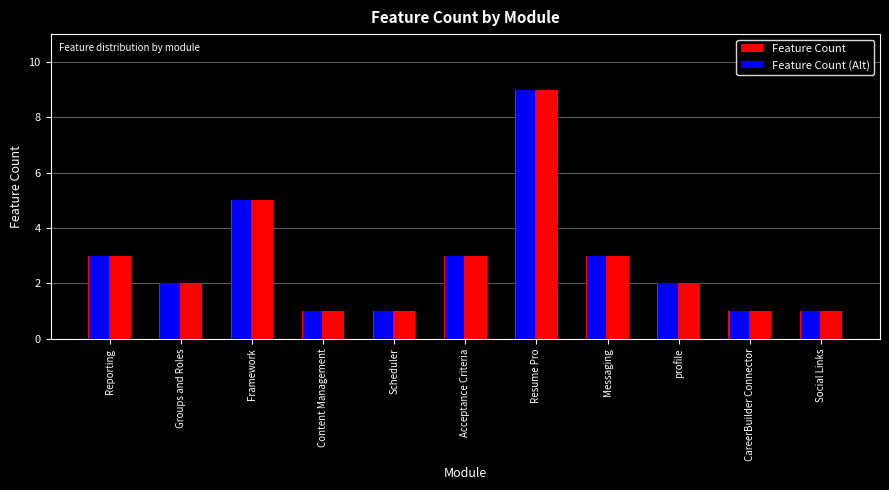

True or false: Feature Count has a value of 4 at Reporting.

False